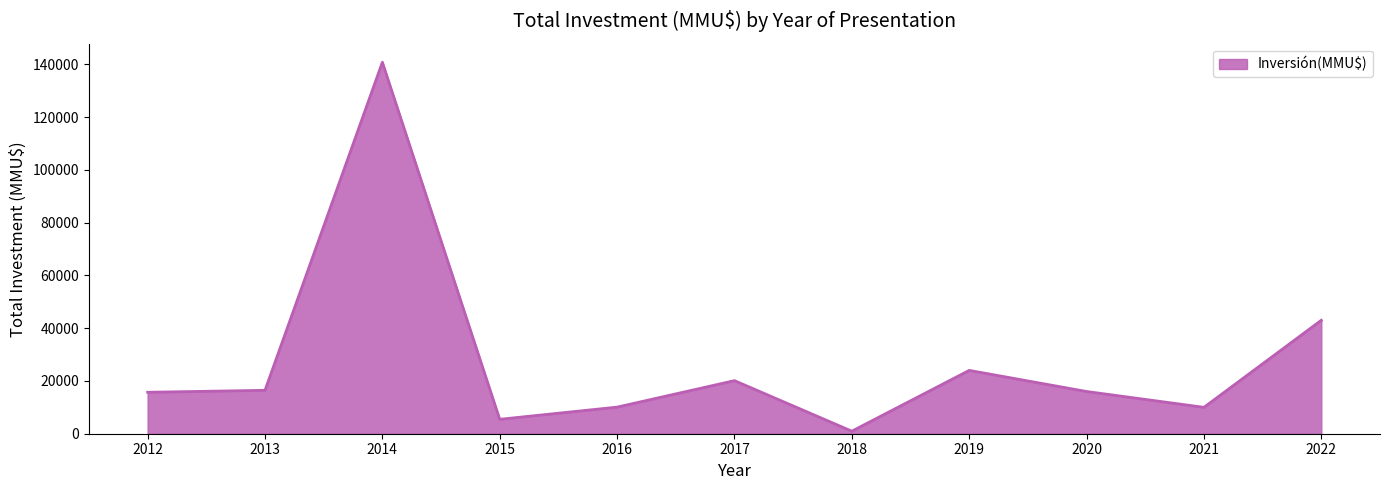

What is the greatest value displayed?

140760